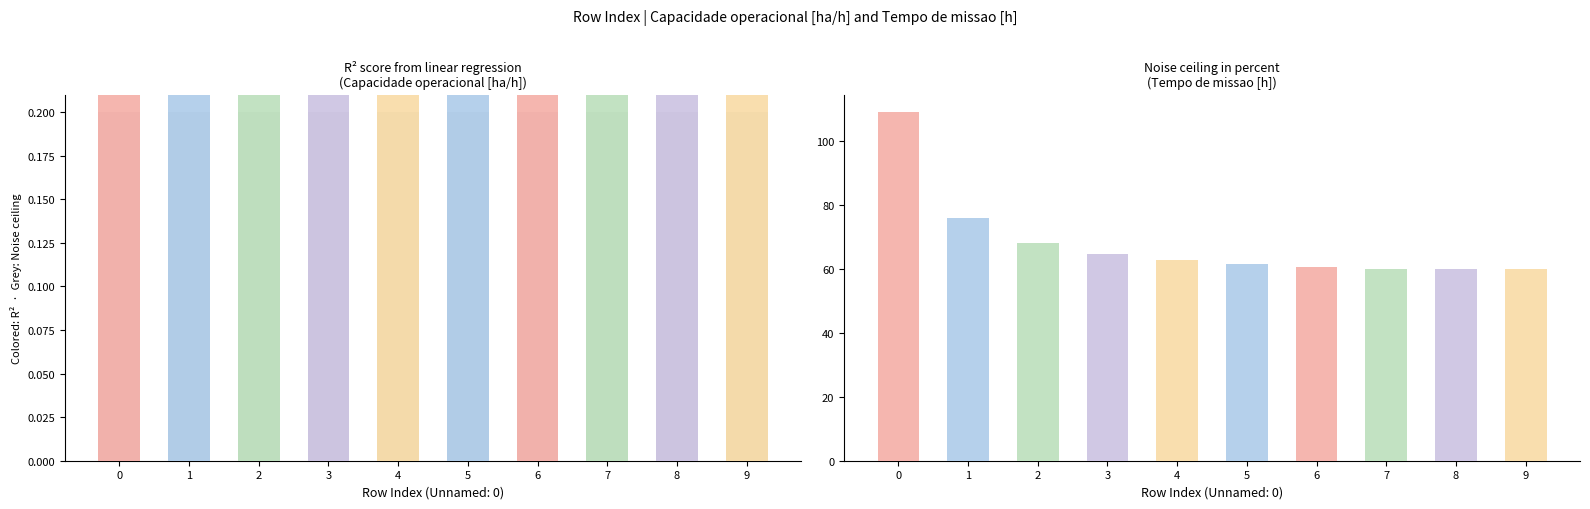

How many values in the Capacidade operacional [ha/h] series are below 1?

1